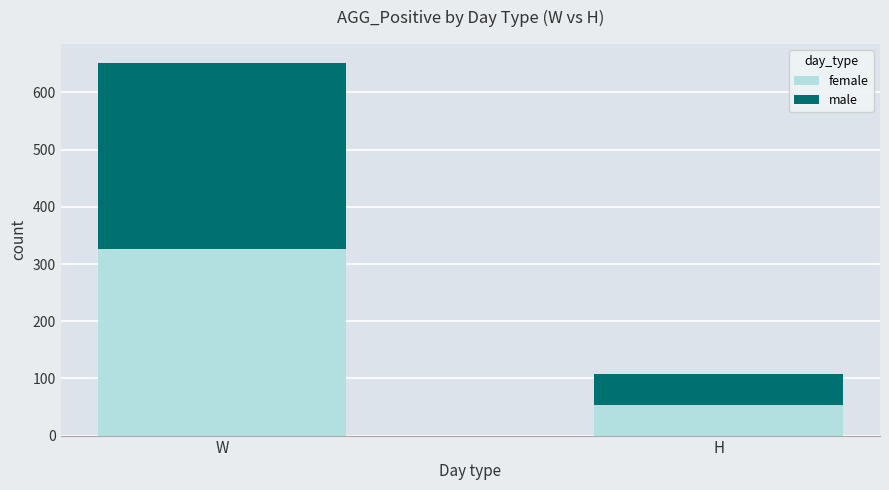

Are the bars grouped side by side (vs. stacked)?

No